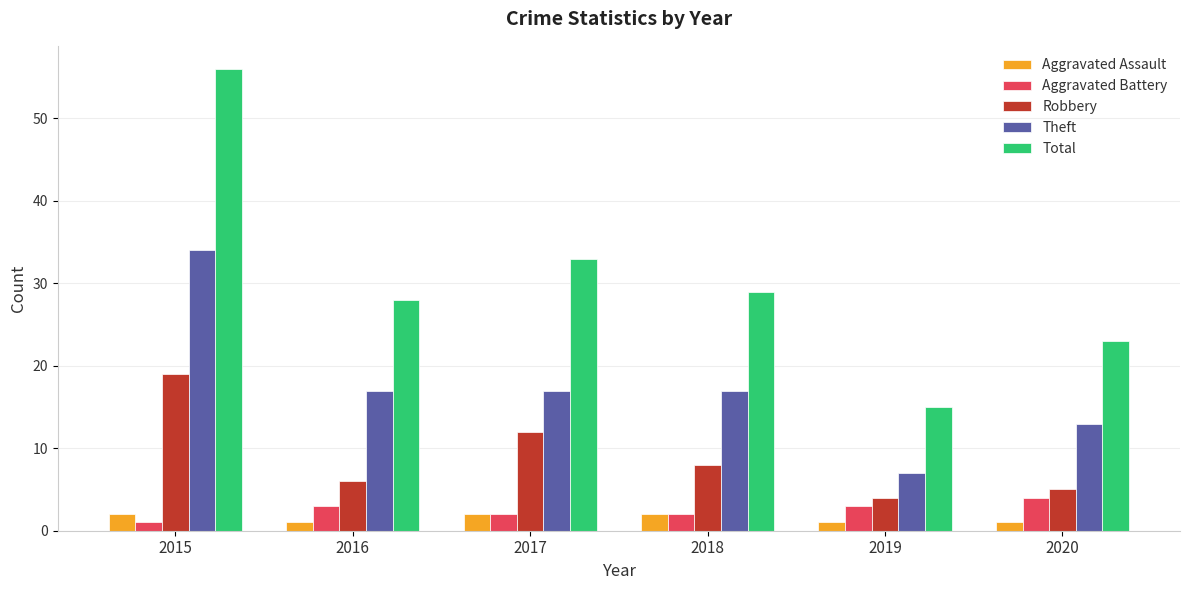

Reading left to right, extract all data points from this chart.

Aggravated Assault: 2	1	2	2	1	1
Aggravated Battery: 1	3	2	2	3	4
Robbery: 19	6	12	8	4	5
Theft: 34	17	17	17	7	13
Total: 56	28	33	29	15	23